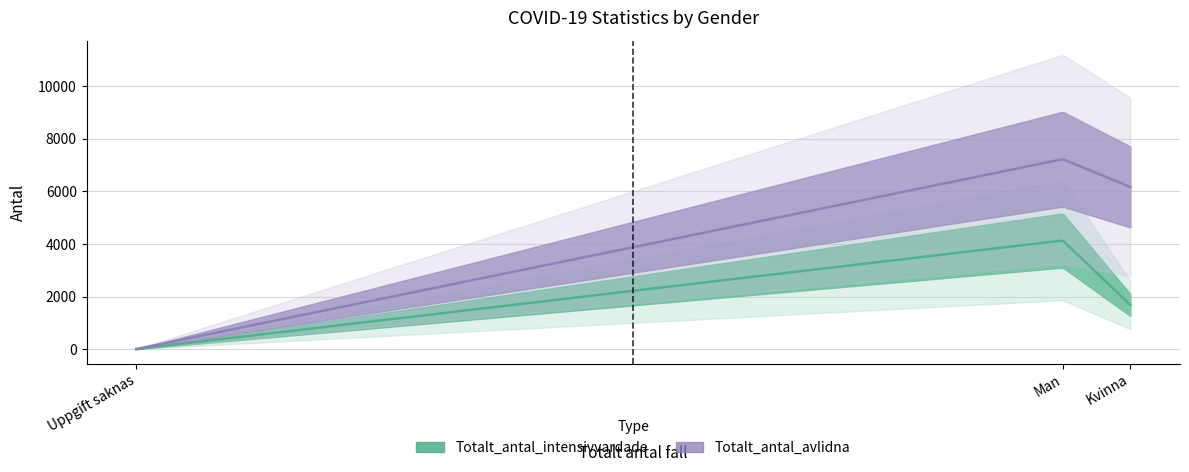

List the labels in order of Totalt_antal_intensivvardade value, largest first.

Man, Kvinna, Uppgift saknas